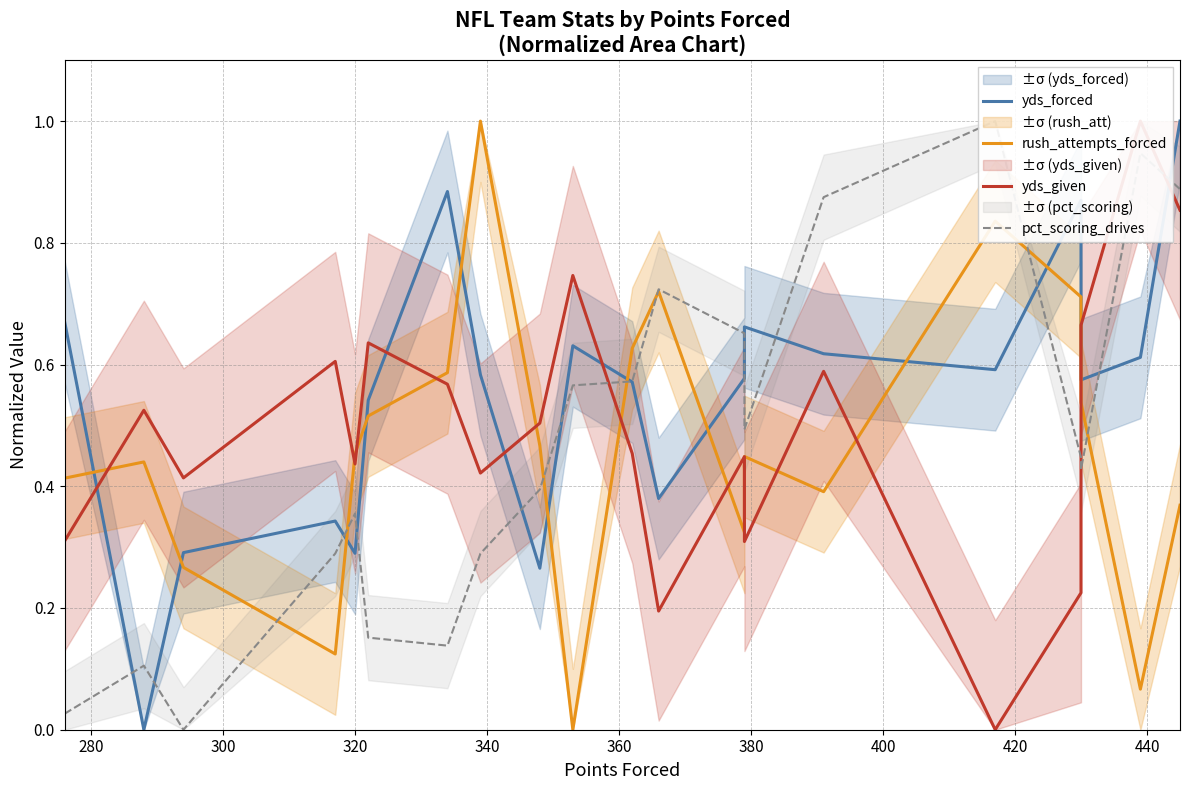

What is the difference between the maximum and second lowest values in the yds_forced series?

0.7